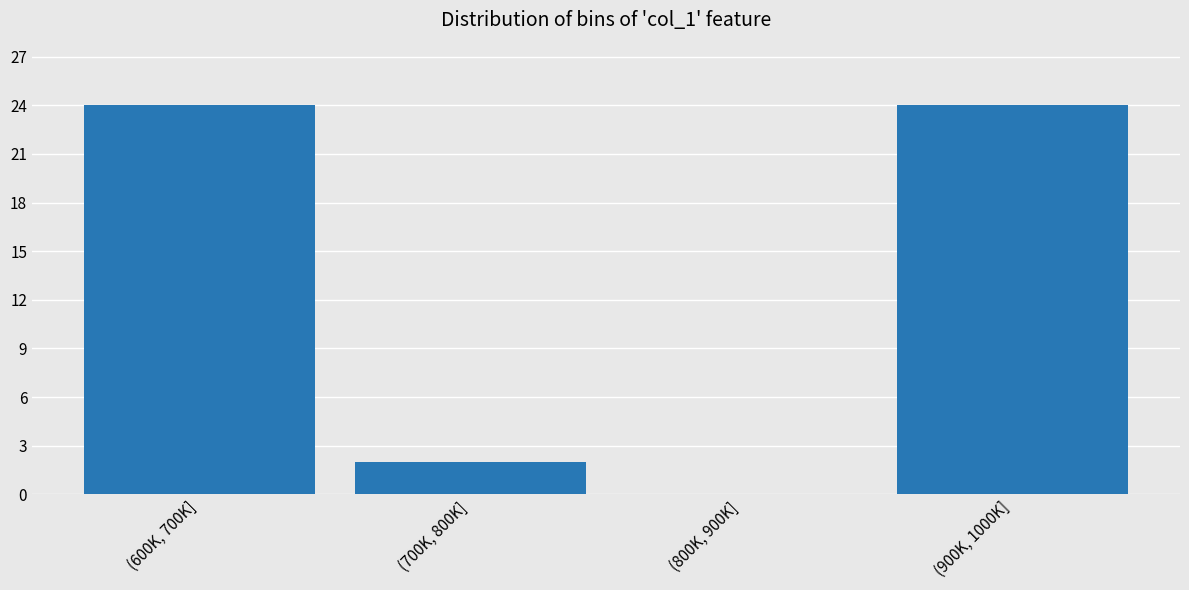

Reading left to right, what are all the values shown in this chart?

(600K, 700K]=24	(700K, 800K]=2	(800K, 900K]=0	(900K, 1000K]=24